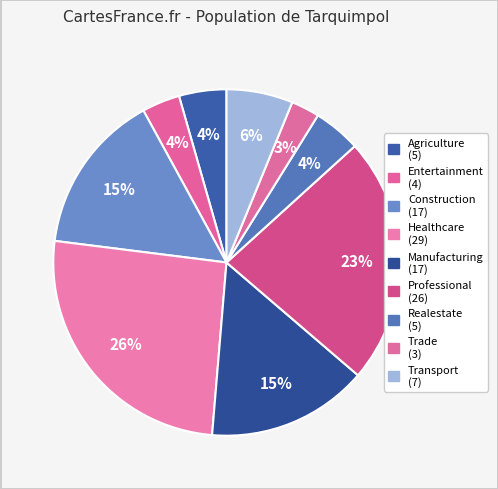

How many slices are in this pie chart?

9